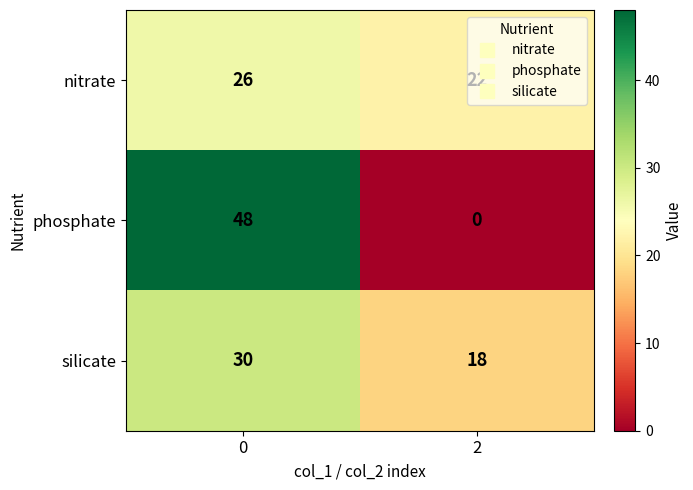

Count the number of data series in this chart.

3